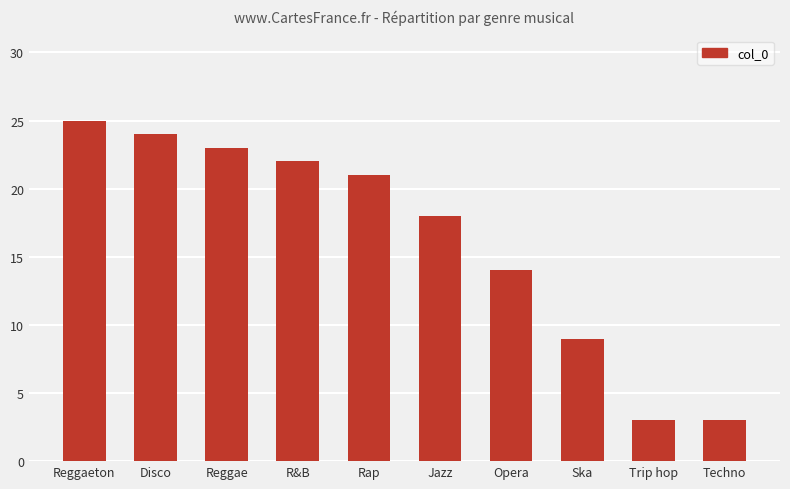

What is the approximate value at Trip hop?

3